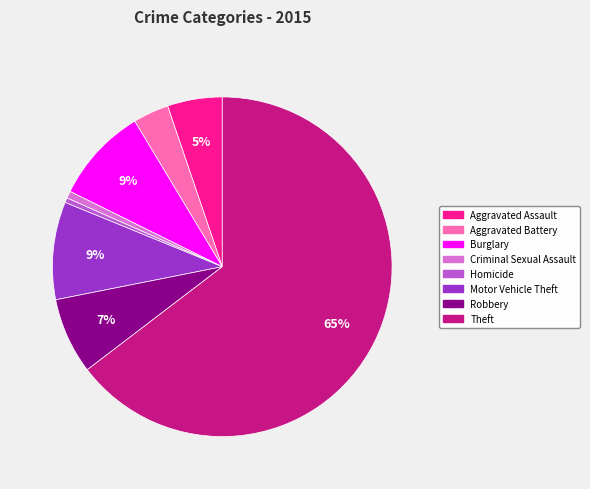

Is Theft the majority of the pie?

Yes